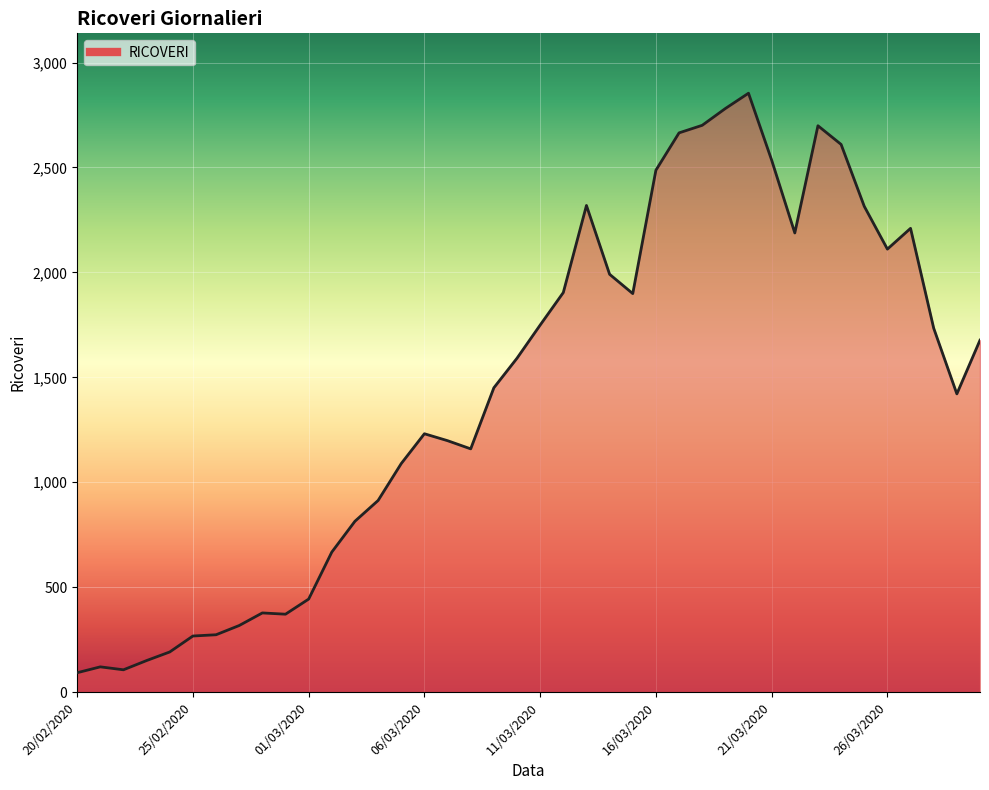

Is it true that the value at 27/02/2020 is 74?

False